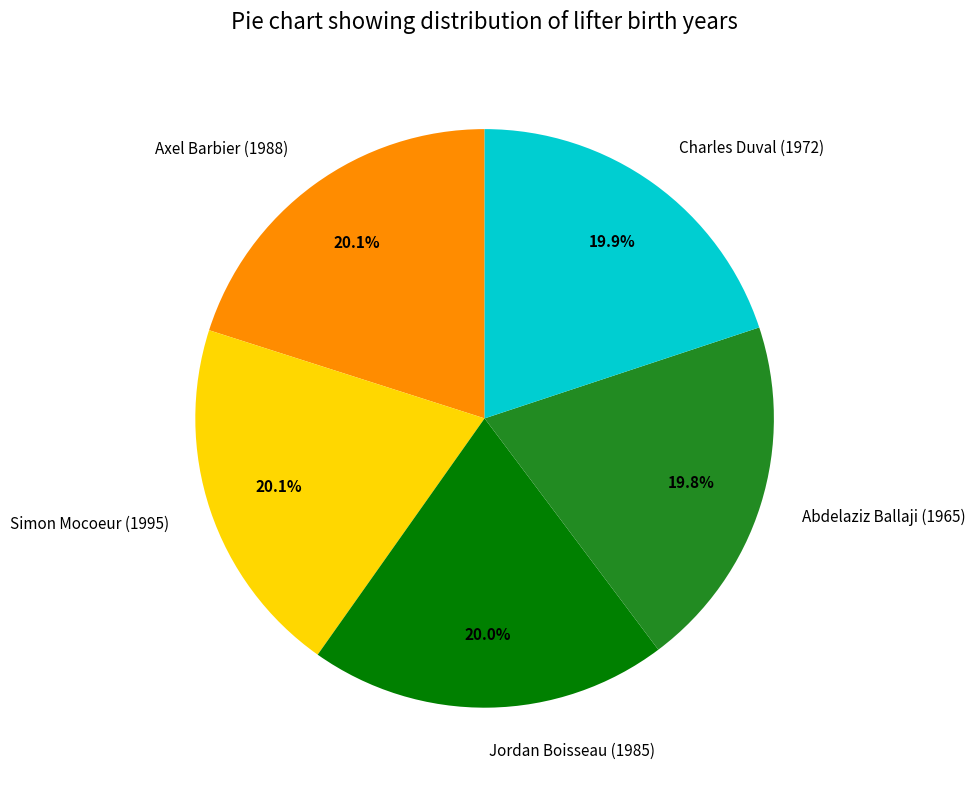

The Simon Mocoeur (1995) slice represents 20% of the pie. True or false?

True